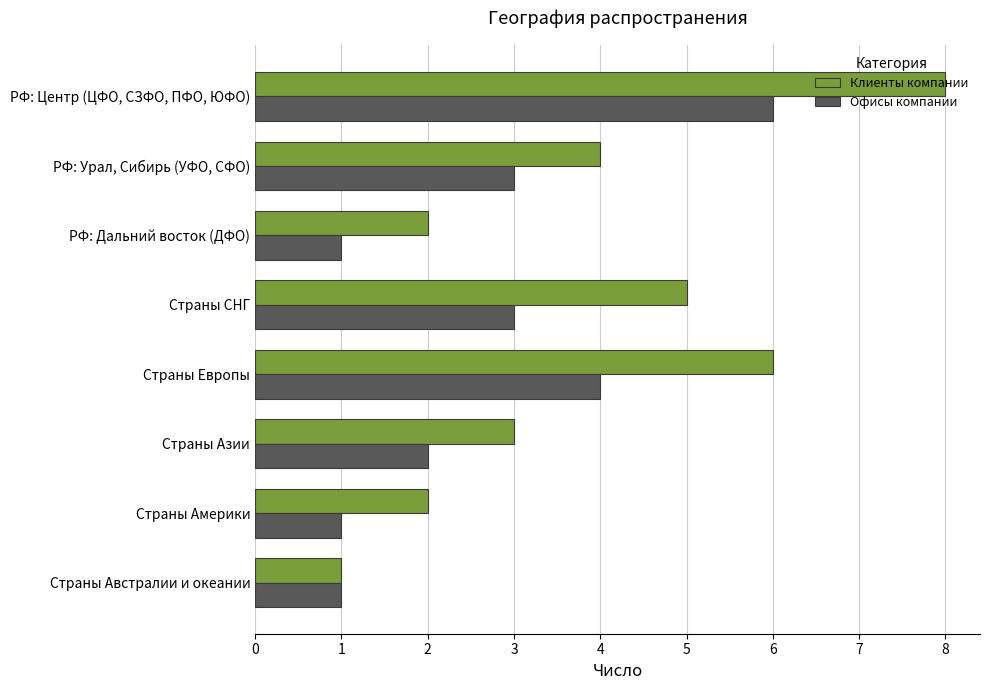

What is the minimum value shown in the chart?

1